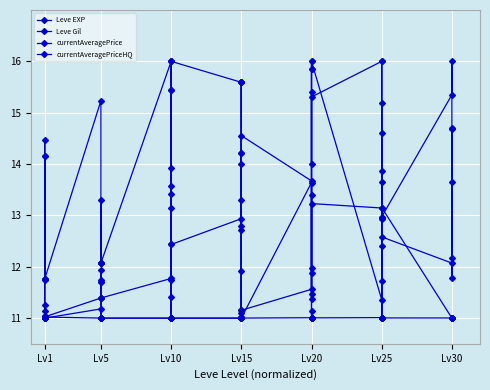

What is the lowest value of the Leve EXP series?

11.0